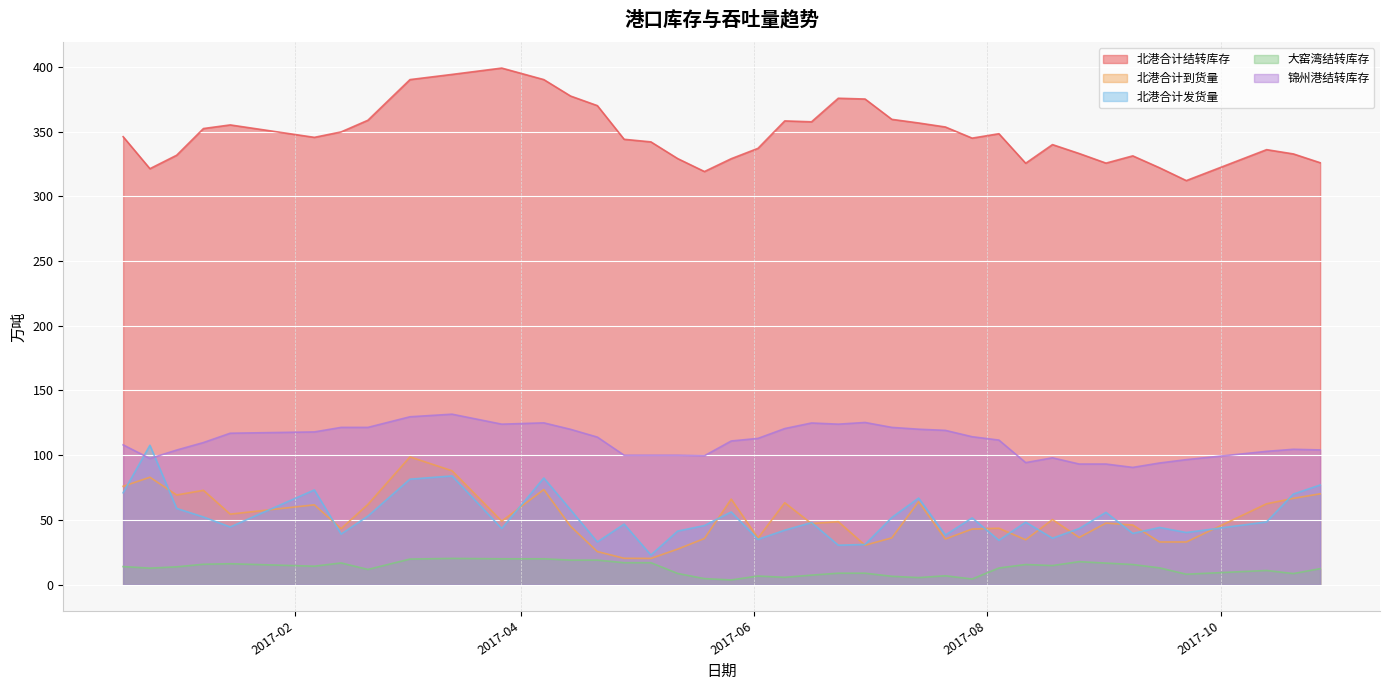

True or false: 北港合计发货量 and 大窑湾结转库存 cross at least once.

False